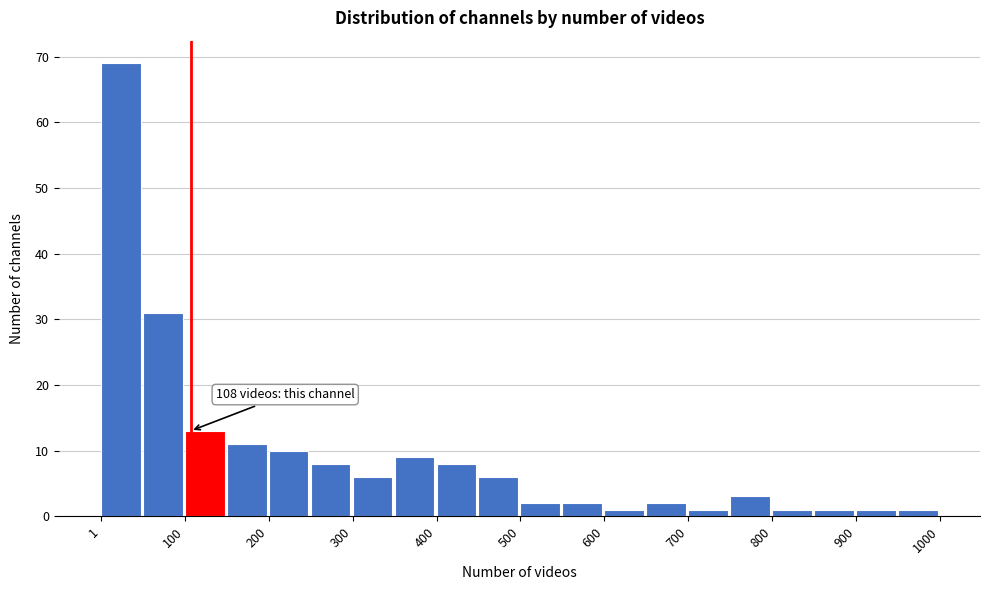

Over which range of the x-axis is the bar tallest?

0 to 50